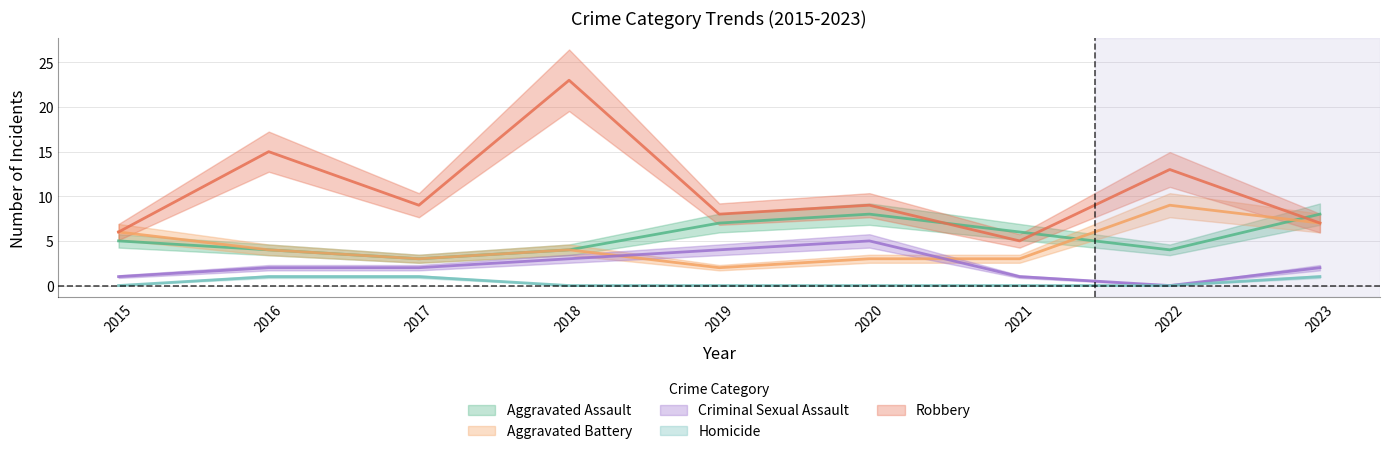

Rank the series by their maximum value, from lowest to highest.

Homicide, Criminal Sexual Assault, Aggravated Assault, Aggravated Battery, Robbery